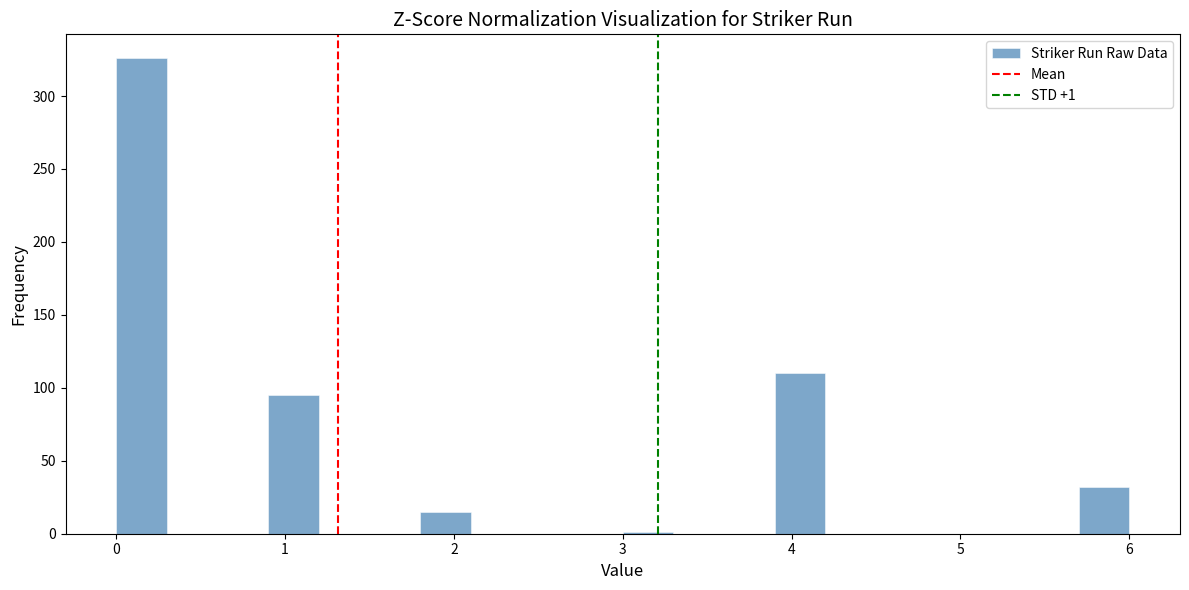

Around what value on the x-axis is the tallest bar? Give the approximate position of its centre, as read against the axis.

0.2